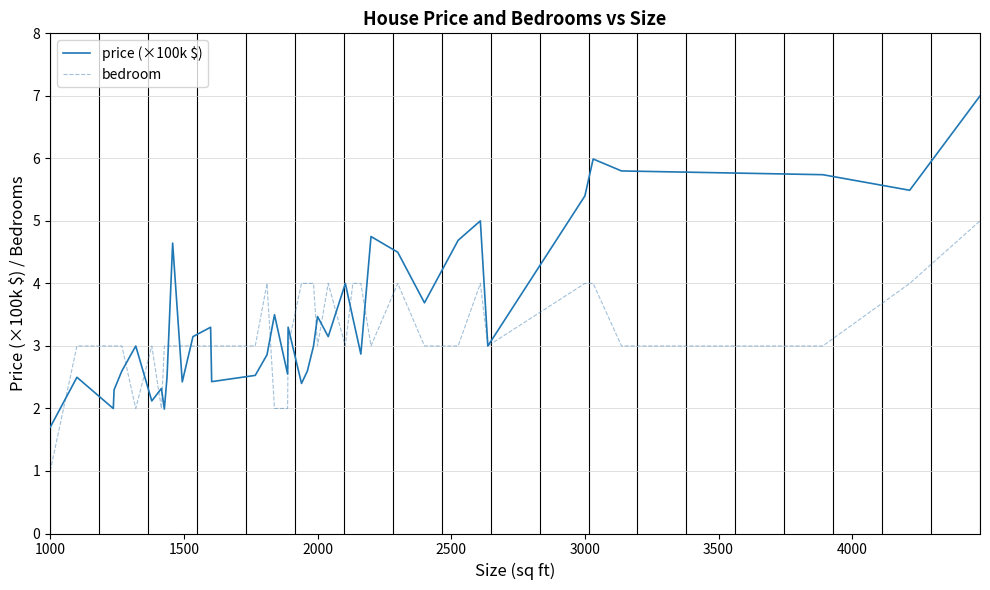

True or false: bedroom and price (×100k $) cross at least once.

True